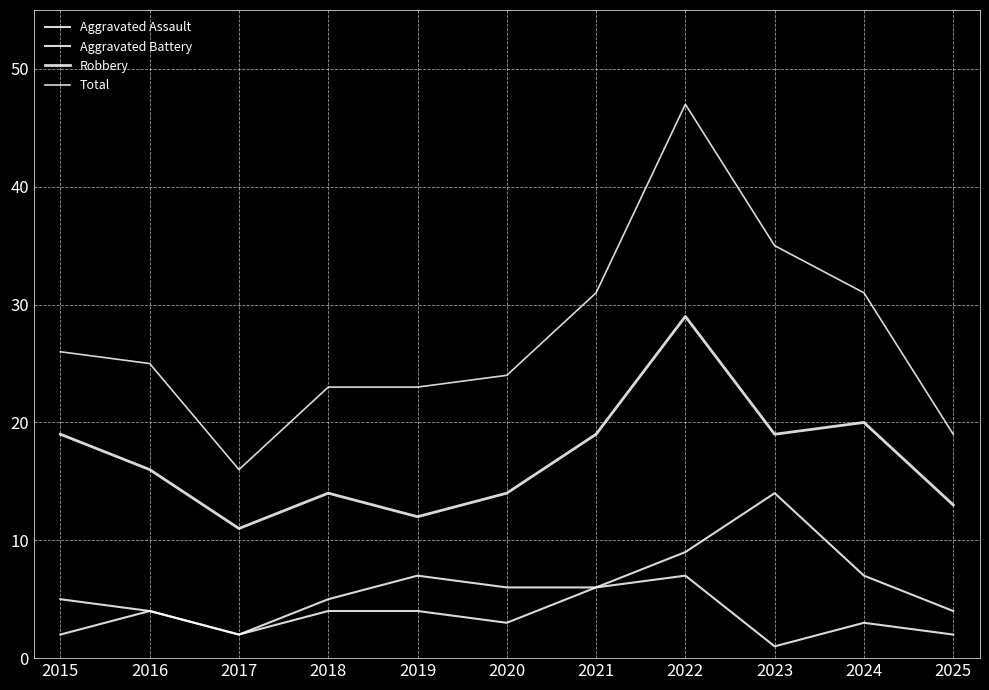

Which has a higher value, 2015 or 2019?

2019